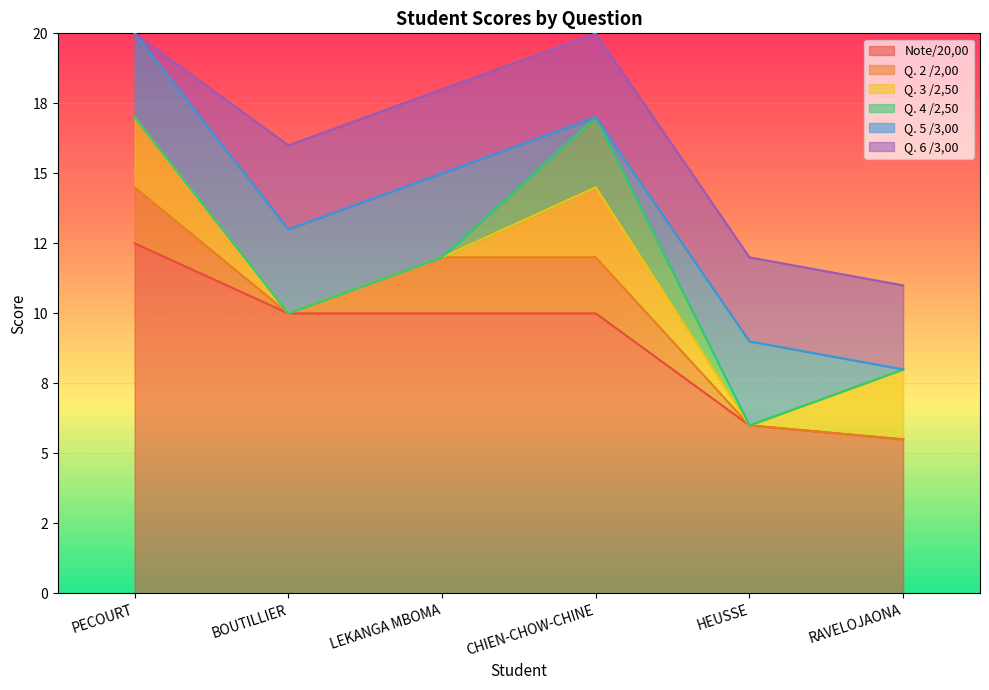

True or false: Q. 5 /3,00 and Q. 6 /3,00 intersect in this chart.

False